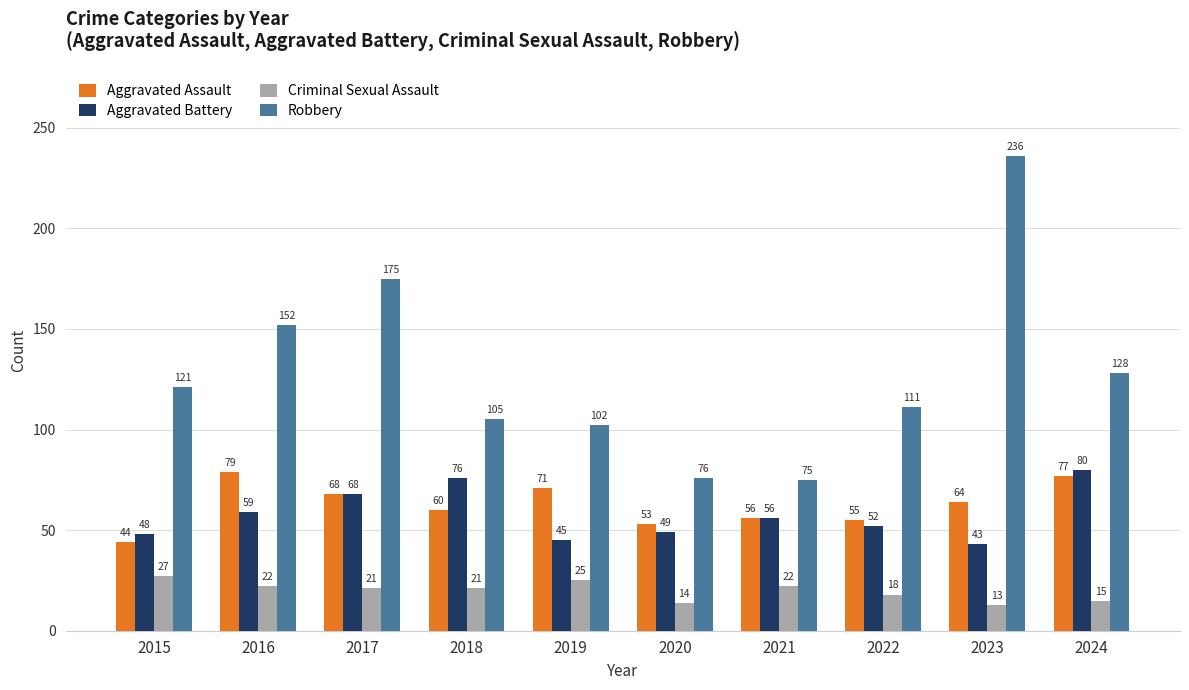

What is the value of the Robbery bar at the 2nd from the left?

152